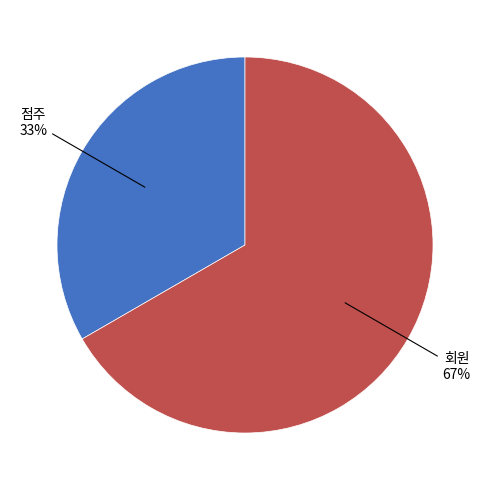

Does any single category account for the majority?

Yes